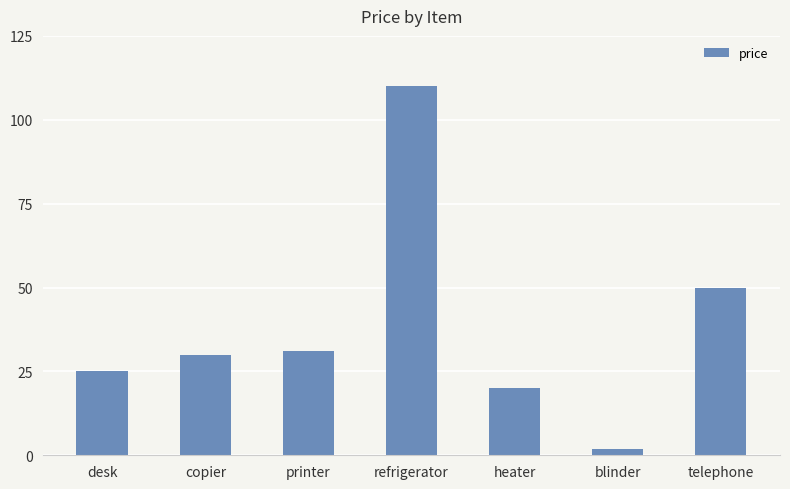

Count the number of categories in the chart.

7